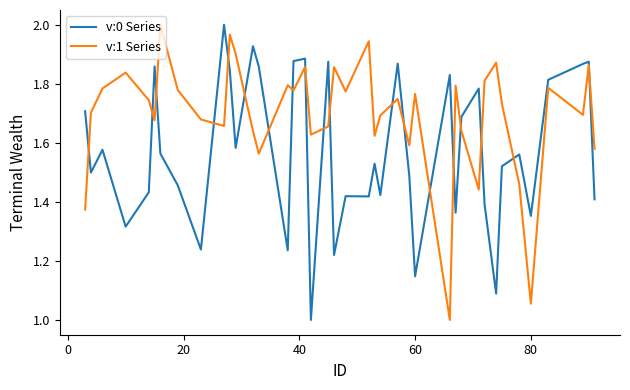

True or false: v:1 Series and v:0 Series cross at least once.

True